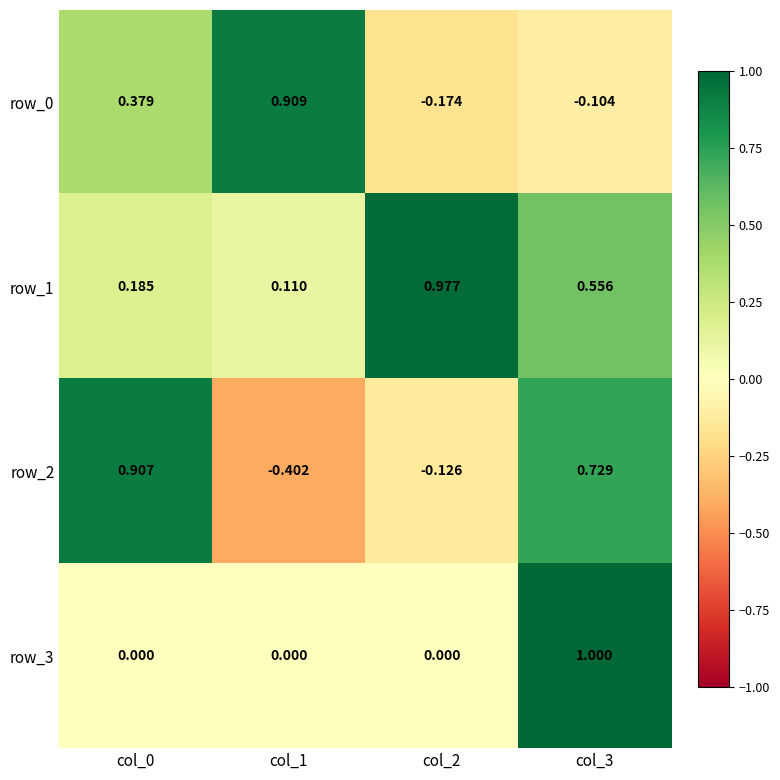

What is the total value across all series at col_1?

0.6